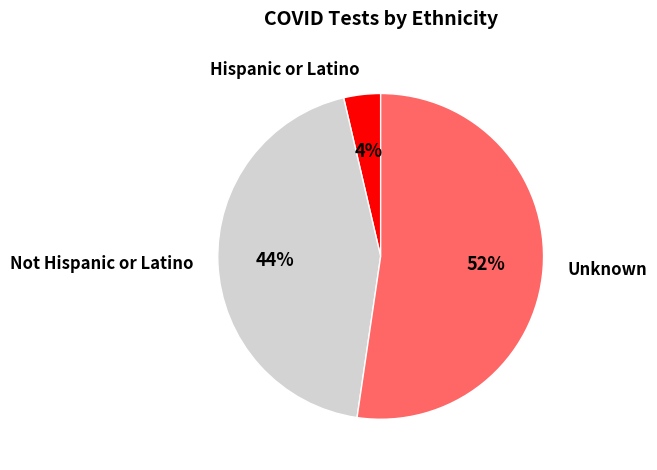

To the nearest percent, what is the difference between the Unknown and Not Hispanic or Latino slice percentages?

8%